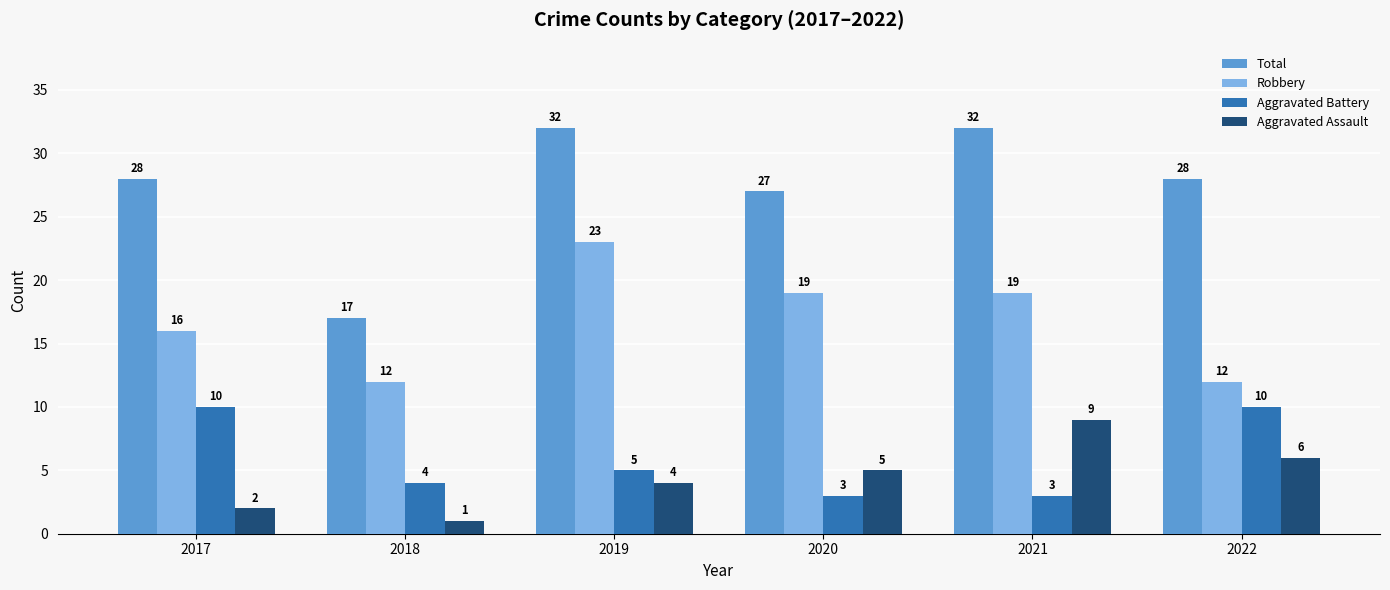

Rank the series at 2019 from highest to lowest value.

Total, Robbery, Aggravated Battery, Aggravated Assault